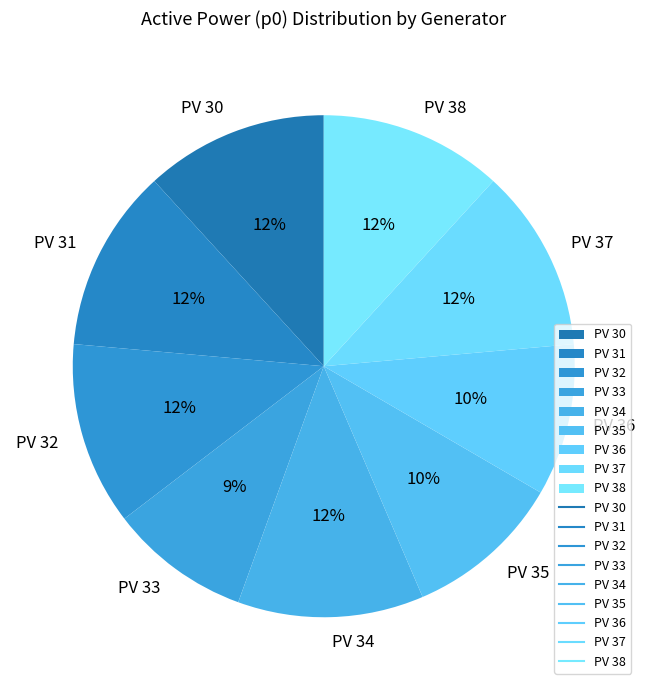

To the nearest percent, what is the difference between the largest and smallest slice percentages?

3%